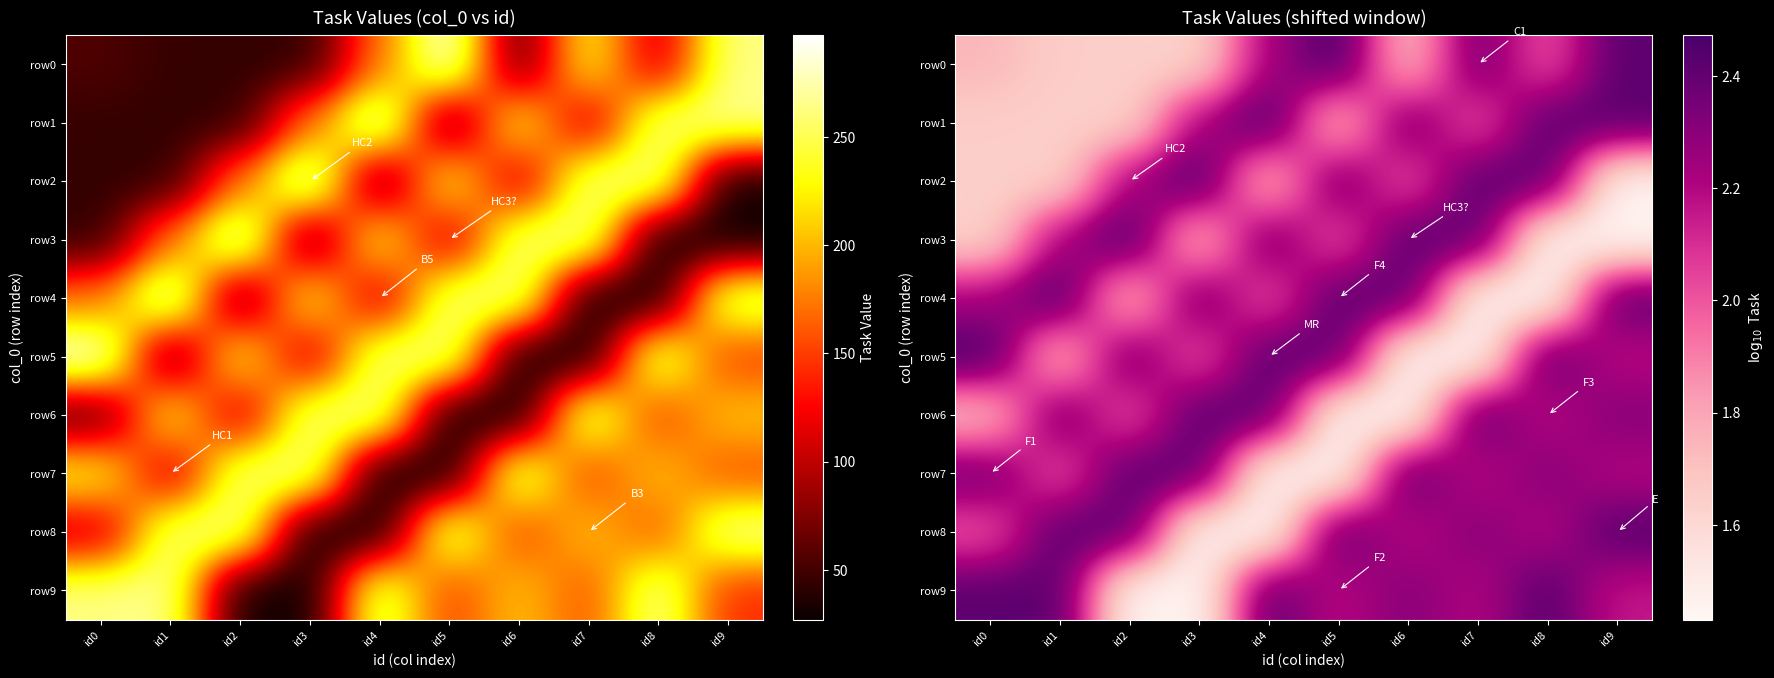

How many values in the row1 series are below 2?

4